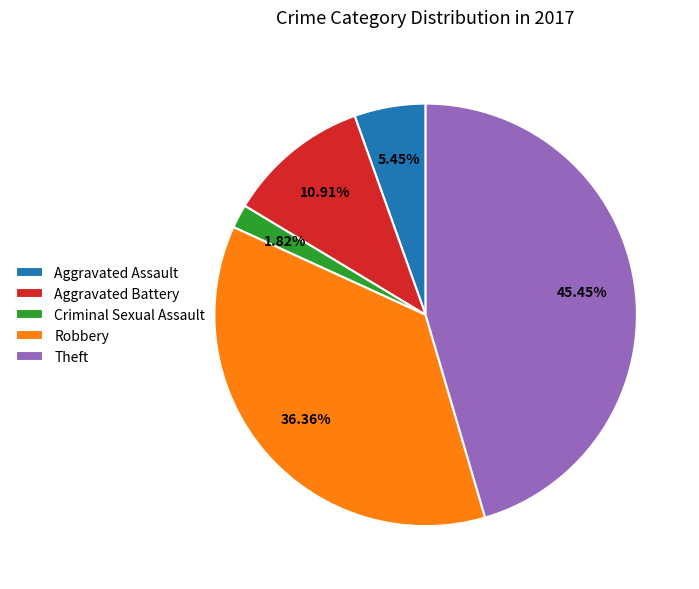

What is the smallest slice in the pie chart?

Criminal Sexual Assault